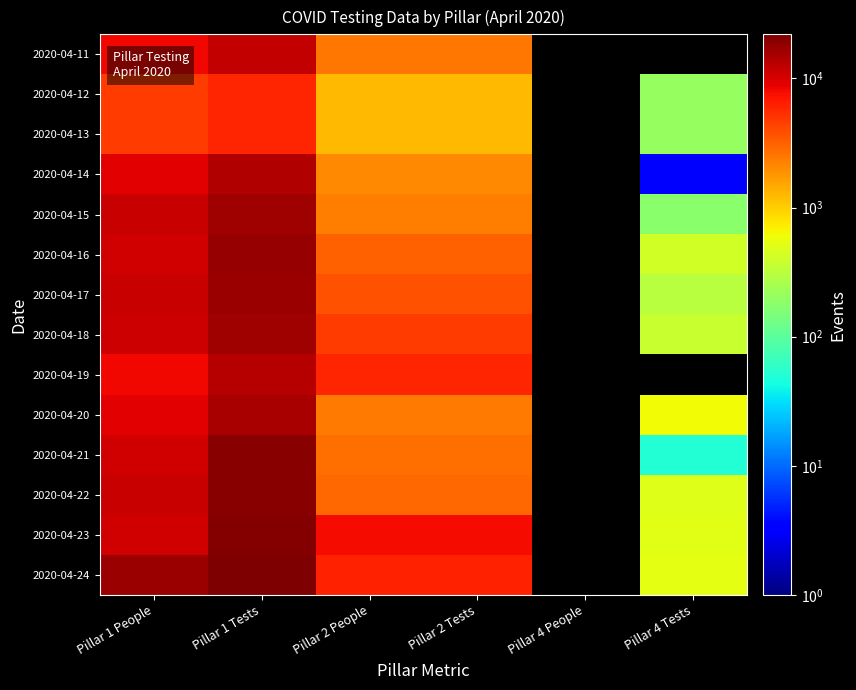

Rank the categories by 2020-04-15 value from highest to lowest.

Pillar 1 Tests, Pillar 1 People, Pillar 2 People, Pillar 2 Tests, Pillar 4 People, Pillar 4 Tests